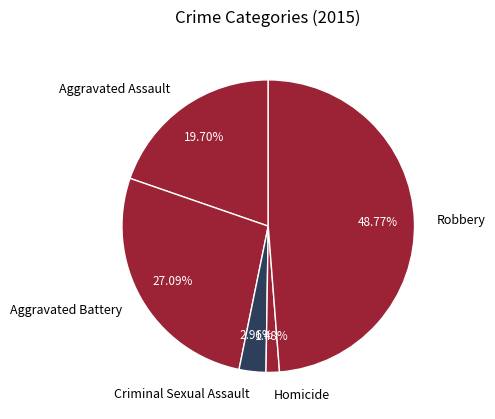

Rank the categories by value from highest to lowest.

Robbery, Aggravated Battery, Aggravated Assault, Criminal Sexual Assault, Homicide